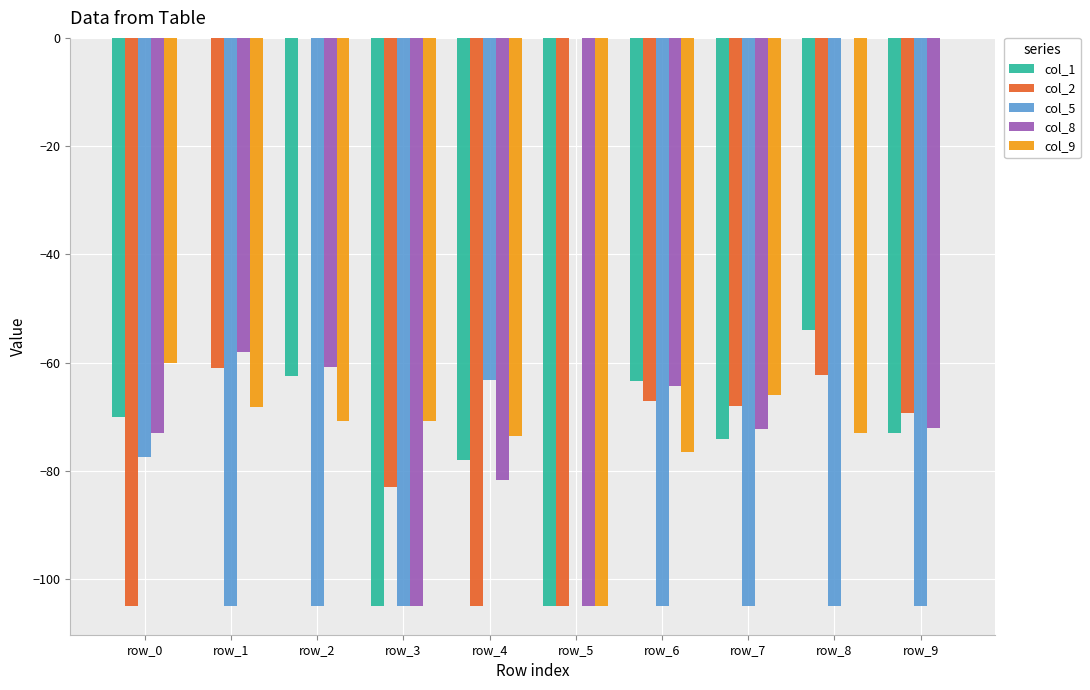

Between row_0 and row_5, which series saw the biggest shift?

col_5